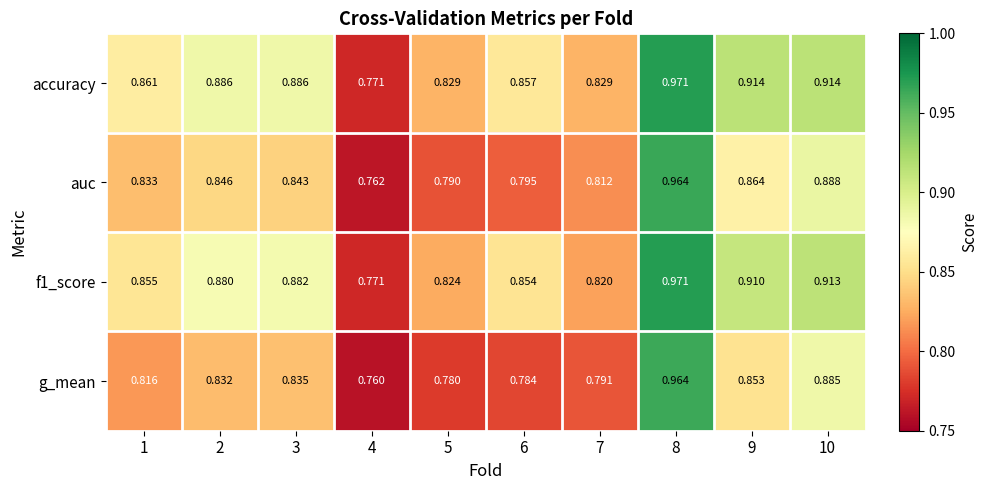

Which series has the largest total across all categories?

accuracy